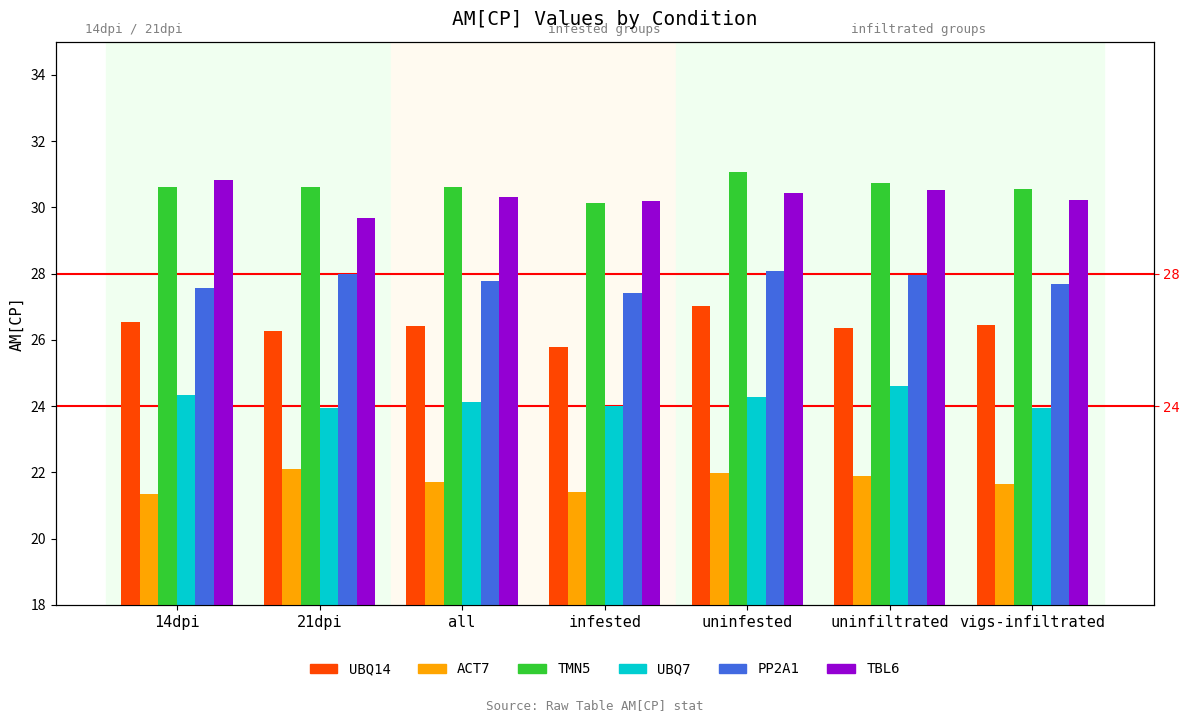

Reading left to right, transcribe all the data shown in this chart.

UBQ14: 14dpi=26.5	21dpi=26.3	all=26.4	infested=25.8	uninfested=27.0	uninfiltrated=26.4	vigs-infiltrated=26.4
ACT7: 14dpi=21.4	21dpi=22.1	all=21.7	infested=21.4	uninfested=22.0	uninfiltrated=21.9	vigs-infiltrated=21.6
TMN5: 14dpi=30.6	21dpi=30.6	all=30.6	infested=30.1	uninfested=31.1	uninfiltrated=30.7	vigs-infiltrated=30.6
UBQ7: 14dpi=24.3	21dpi=23.9	all=24.1	infested=24.0	uninfested=24.3	uninfiltrated=24.6	vigs-infiltrated=24.0
PP2A1: 14dpi=27.6	21dpi=28.0	all=27.8	infested=27.4	uninfested=28.1	uninfiltrated=28.0	vigs-infiltrated=27.7
TBL6: 14dpi=30.8	21dpi=29.7	all=30.3	infested=30.2	uninfested=30.4	uninfiltrated=30.5	vigs-infiltrated=30.2